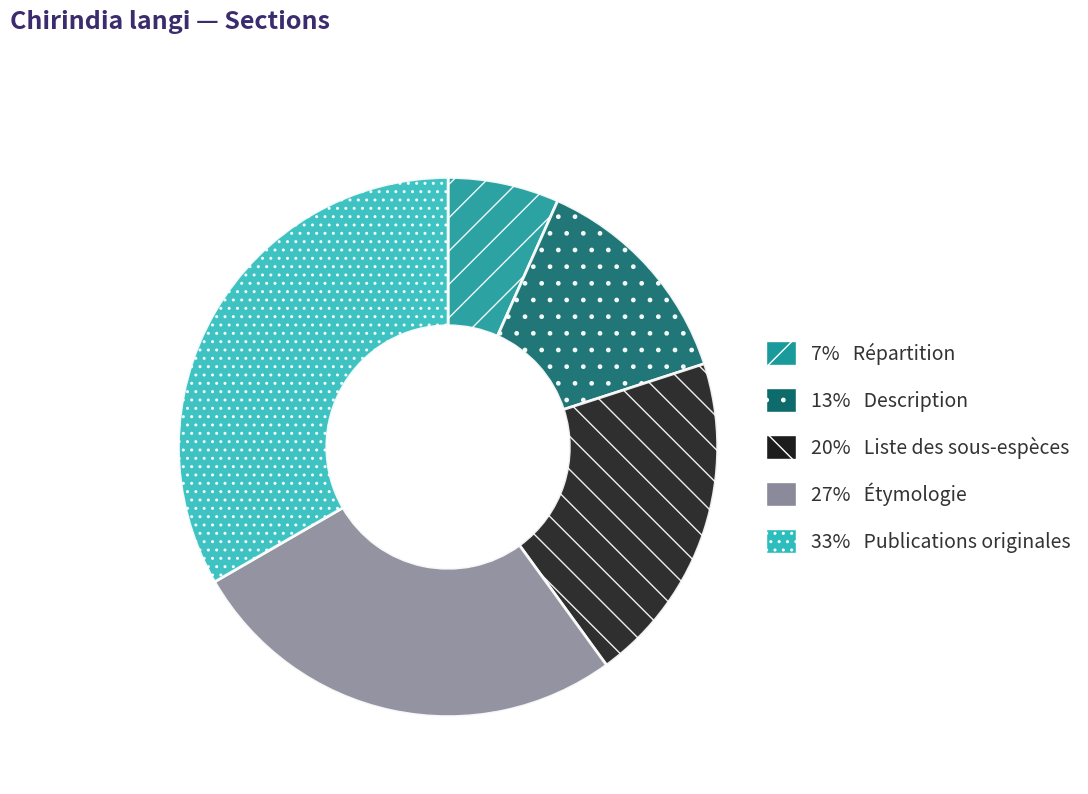

How many slices are in this pie chart?

5